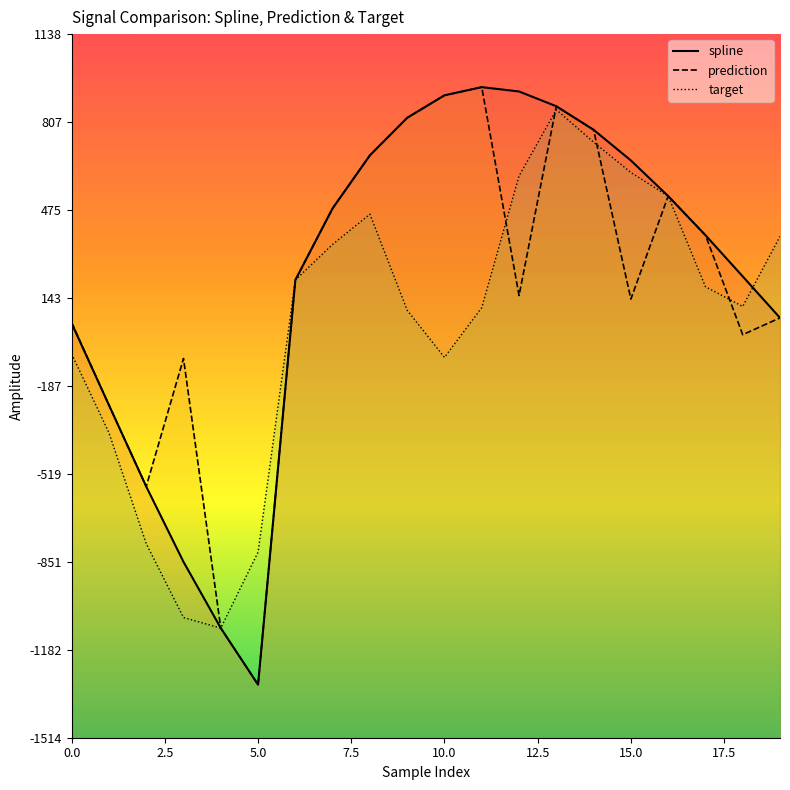

Is it true that prediction equals 333.4 at 16?

False